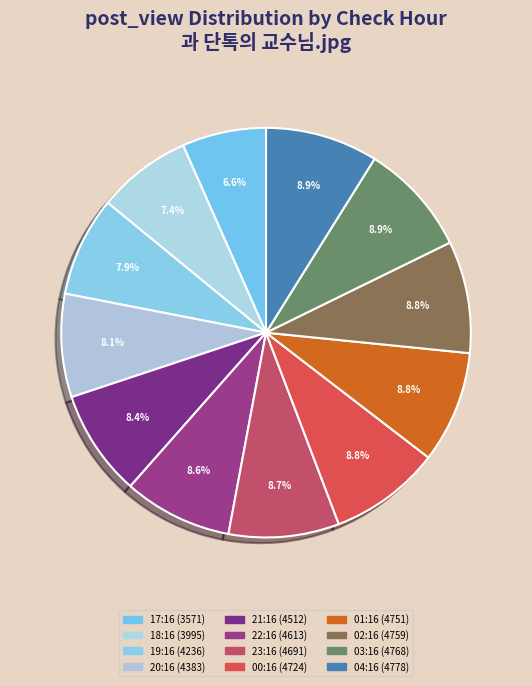

Which category has the smallest portion of the pie?

17:16 (3571)